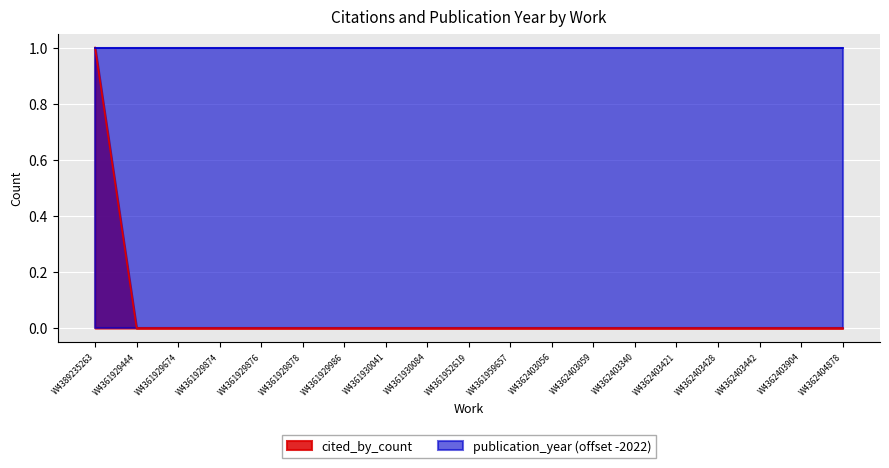

What position from the right is W4361929876?

15